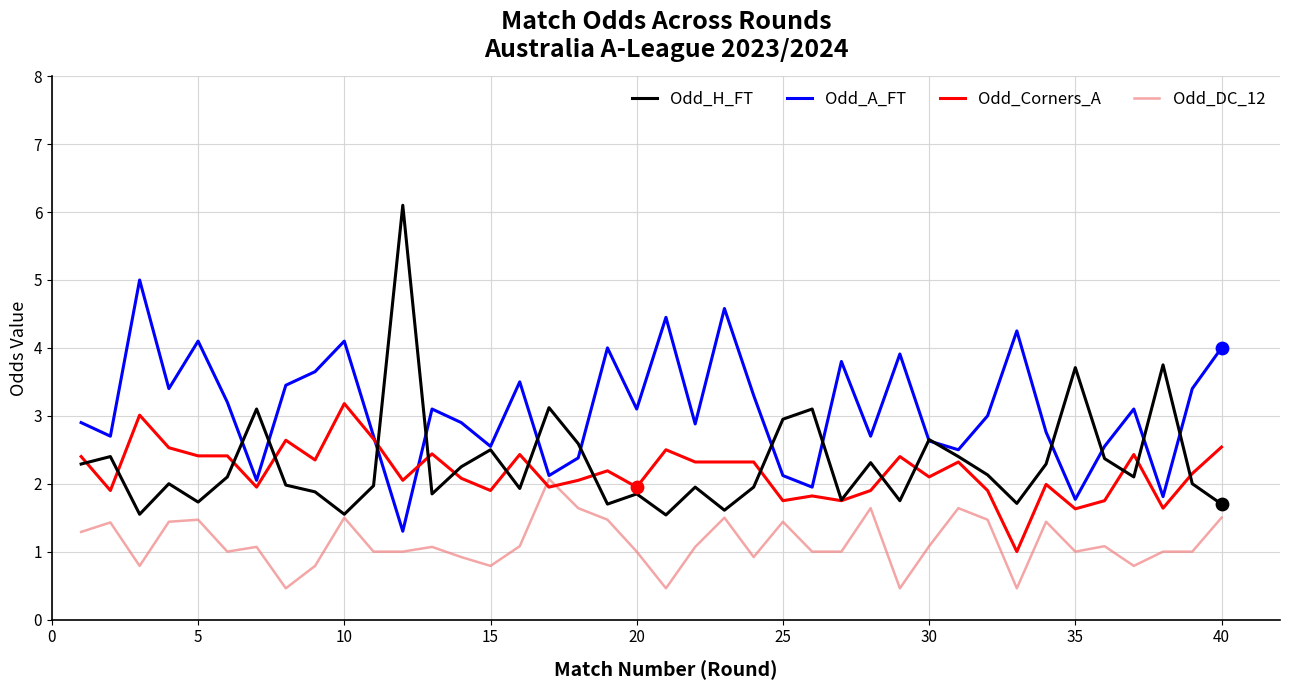

Which series has the largest total across all categories?

Odd_A_FT